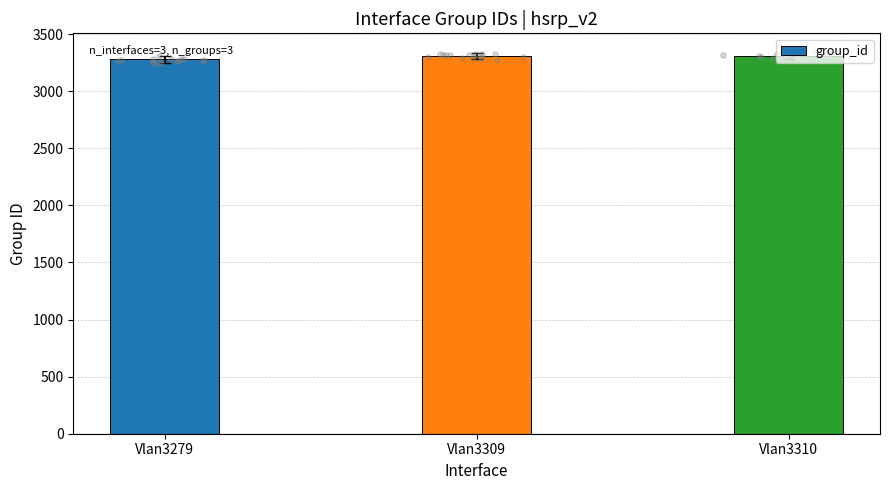

What is the ratio of the value at Vlan3279 to the value at Vlan3309?

1.0